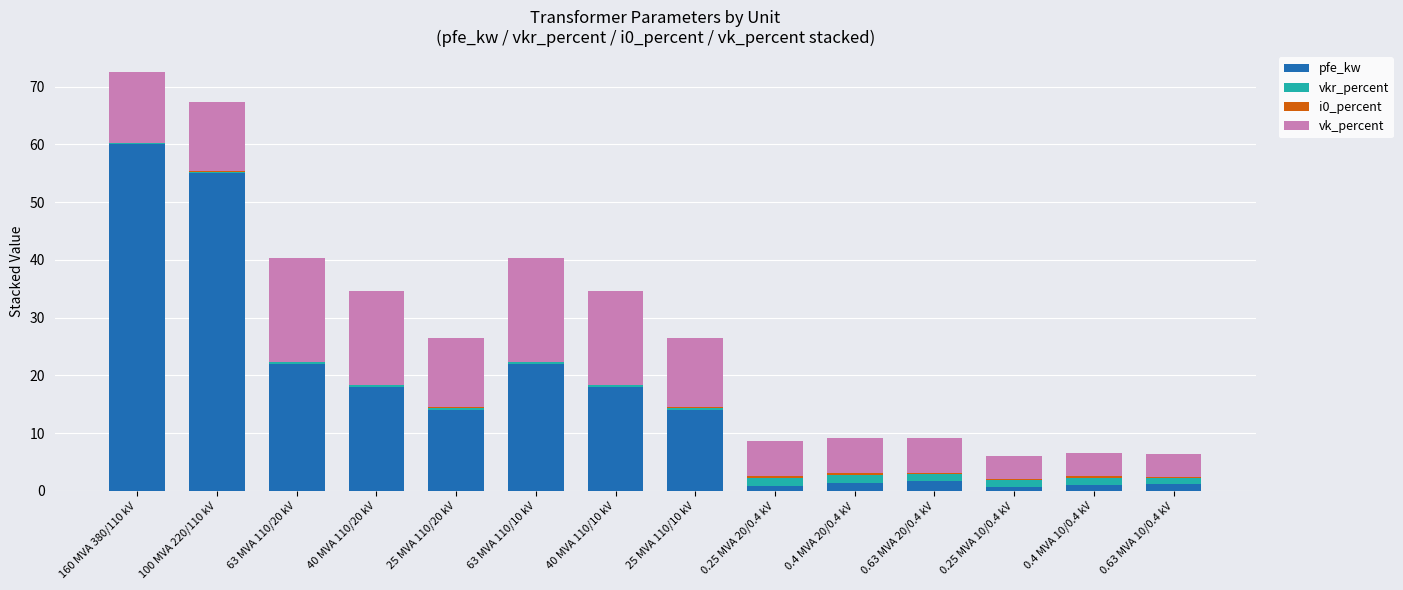

Are the bars grouped side by side (vs. stacked)?

No